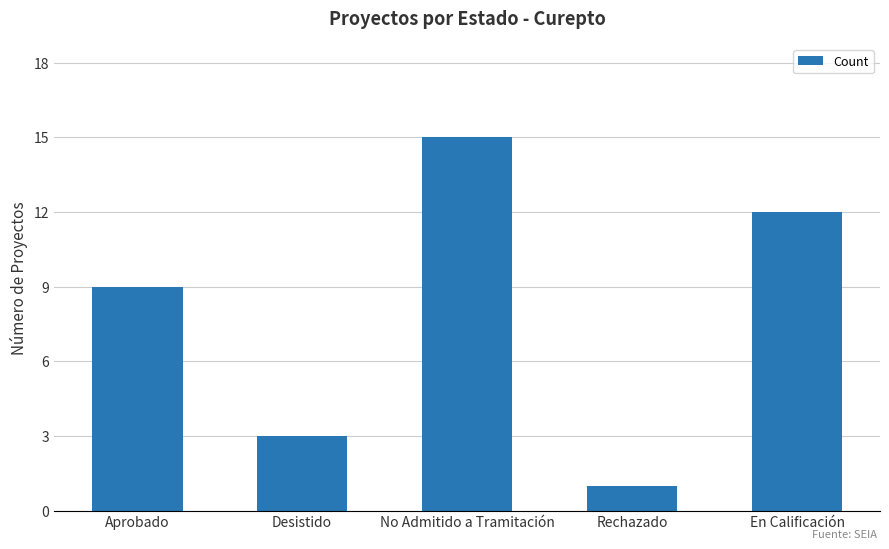

Rank the categories by value from highest to lowest.

No Admitido a Tramitación, En Calificación, Aprobado, Desistido, Rechazado